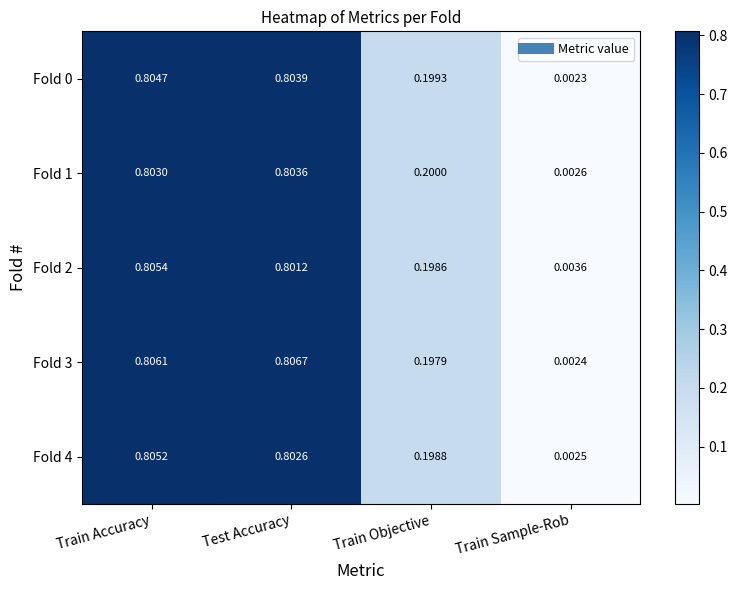

At which label does Fold 0 reach its peak?

Train Accuracy